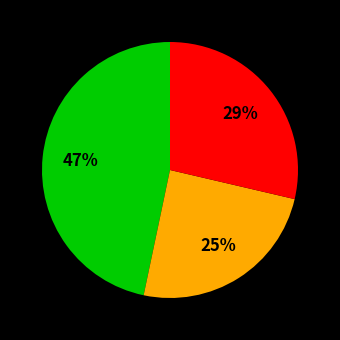

Is there any slice that represents more than half of the pie?

No